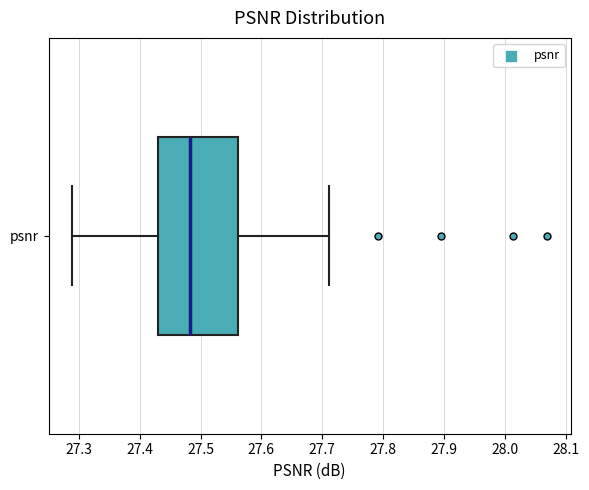

Read this box plot against the x-axis: the position of the median line, the range covered by the box, and the ends of both whiskers. The values are not printed on the chart, so give them approximately, as read against the axis.

median 27.48, box 27.43 to 27.56, whiskers 27.29 to 27.71